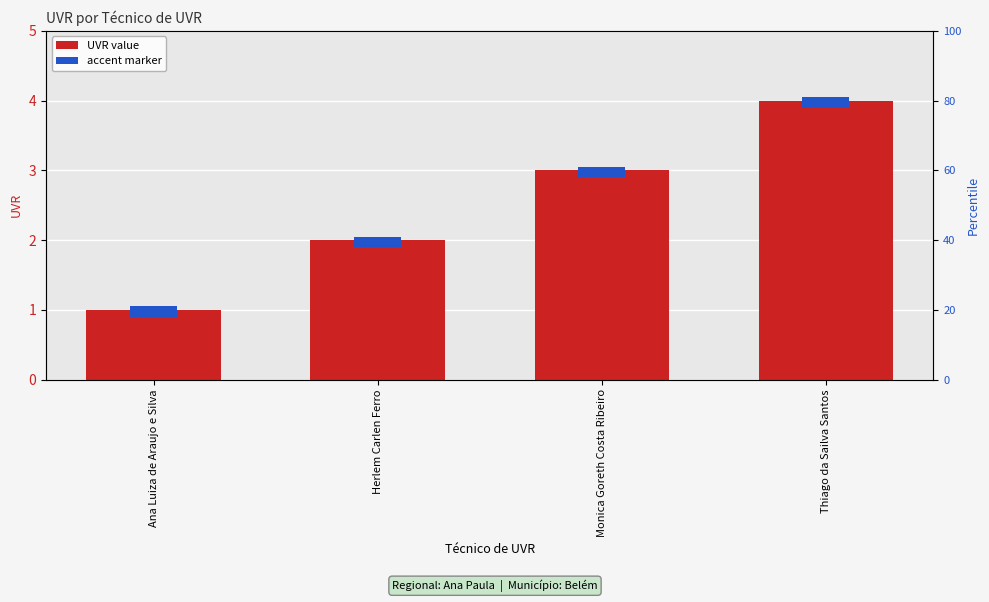

What is the greatest value displayed?

4